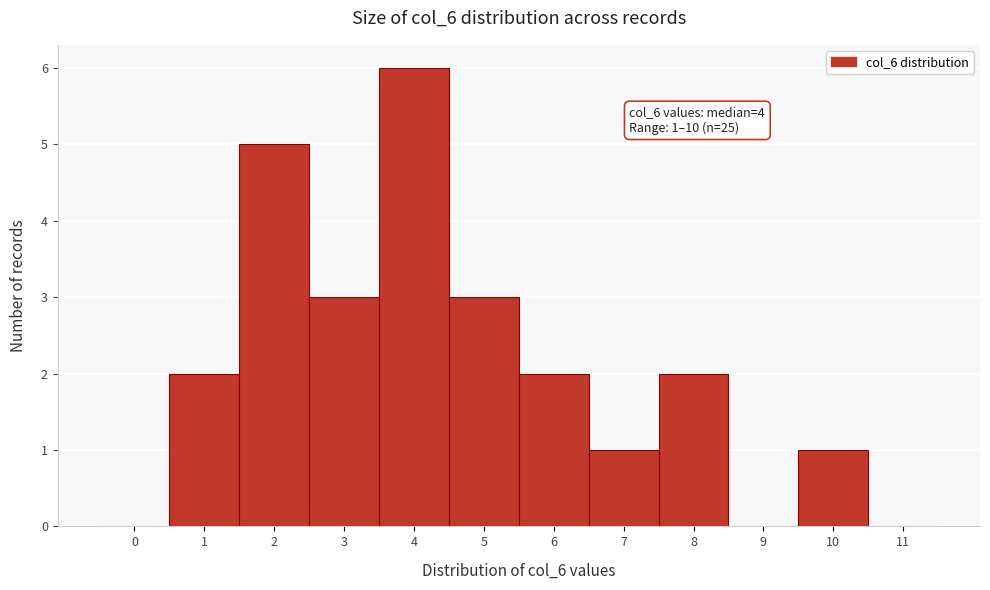

Over which range of the x-axis is the bar tallest?

3.5 to 4.5